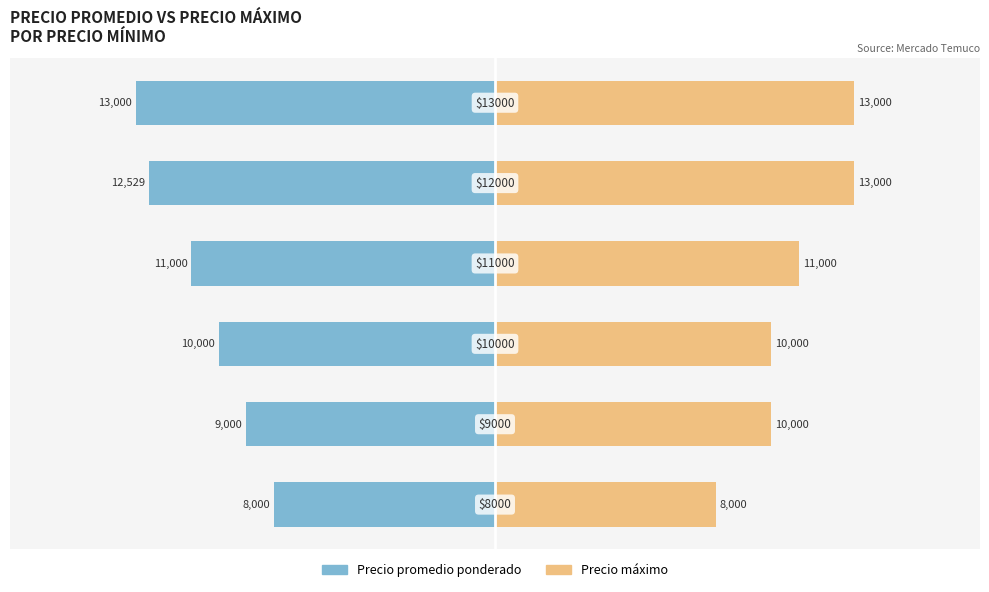

What is the average value of the Precio promedio ponderado series?

-10588